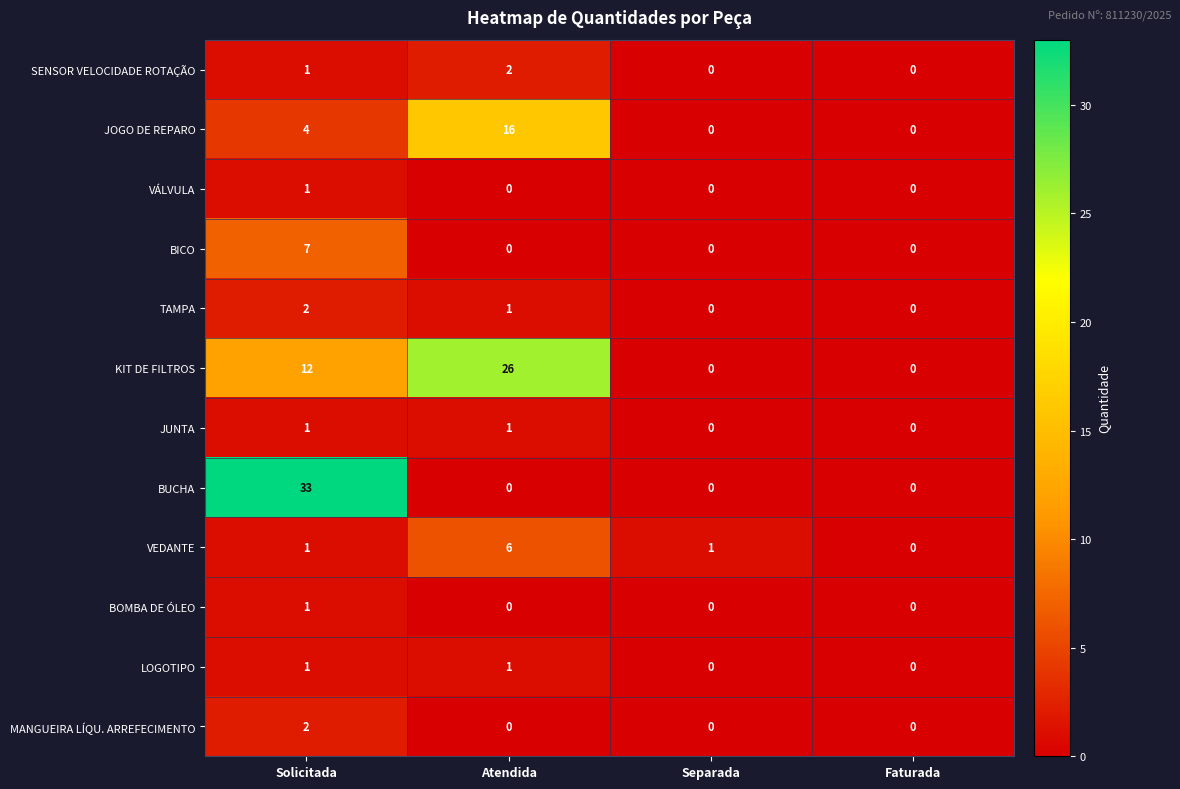

At which category is the sum across all series the highest?

Solicitada